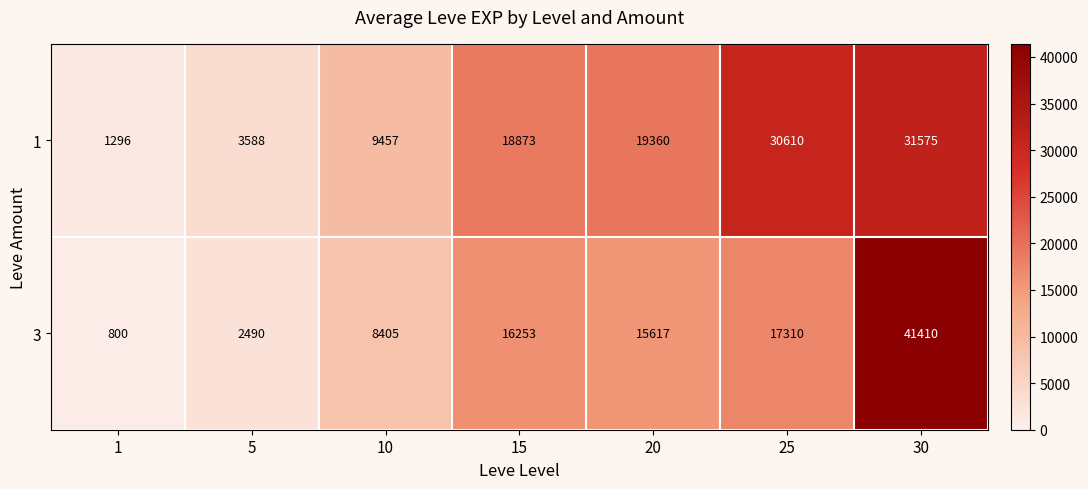

Reading right to left, extract all data points from this chart.

1: 31575	30610	19360	18873	9457	3588	1296
3: 41410	17310	15617	16253	8405	2490	800